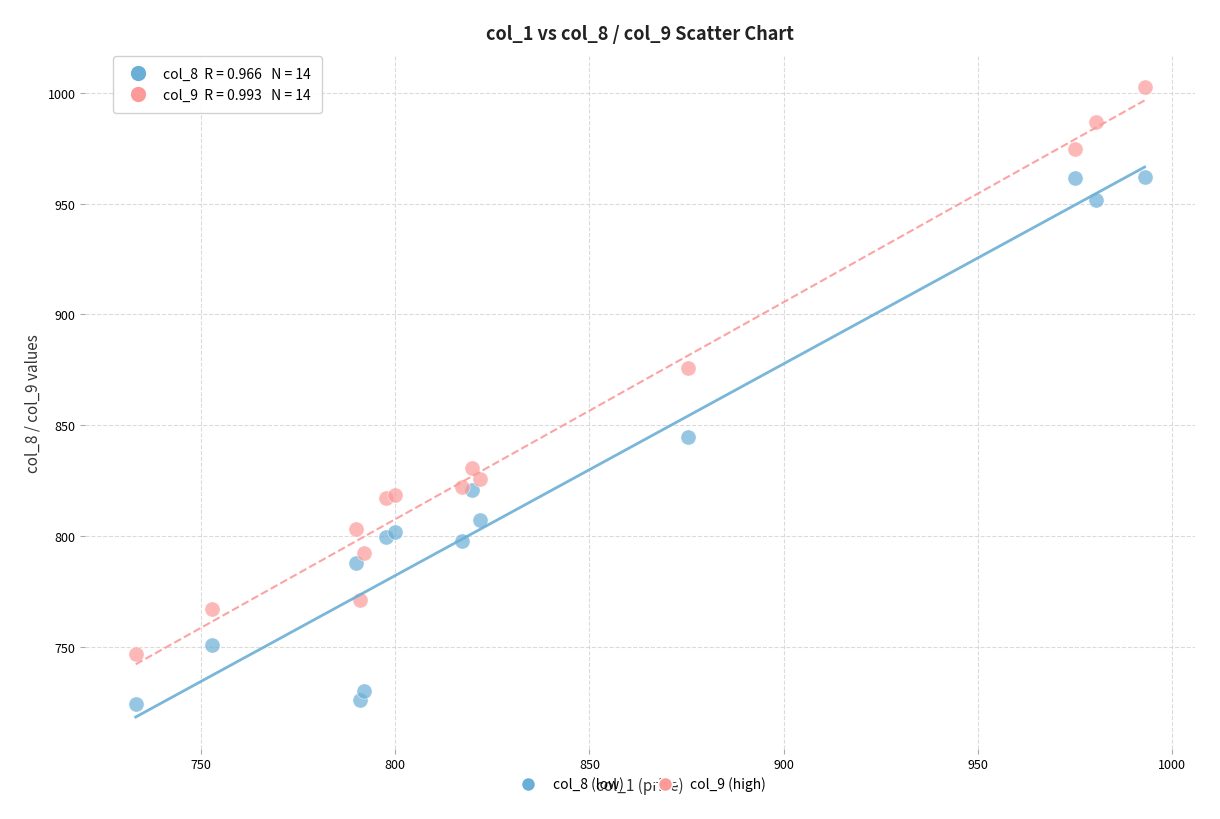

What is the X range (max minus min) for the scatter plot?

259.8